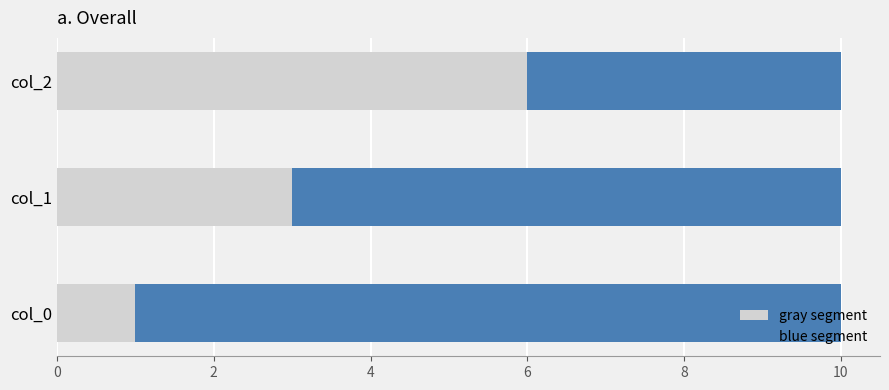

Which category has the highest value in the gray segment series?

col_2